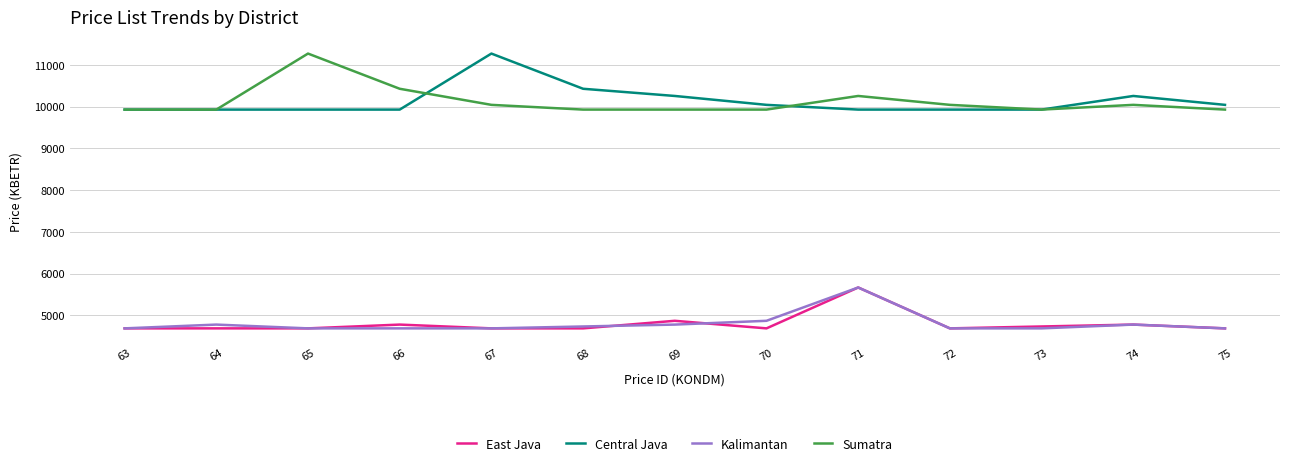

What is the difference between the highest and lowest values at 72?

5353.6